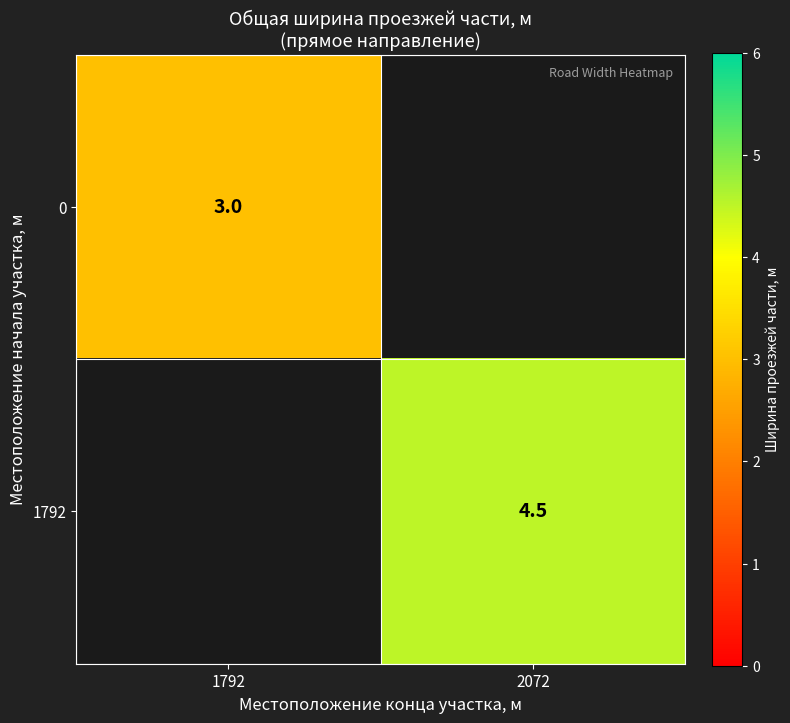

Is it true that 0 equals 4.7 at 1792?

False